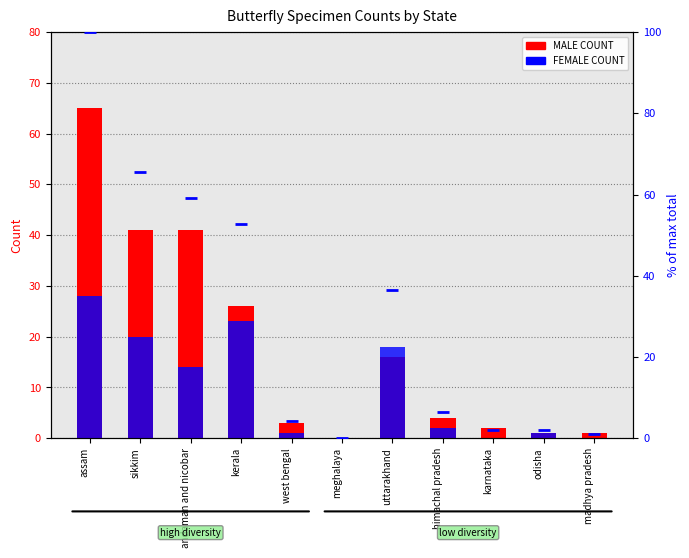

Is the value of MALE COUNT at kerala greater than the value of % of max total at madhya pradesh?

Yes